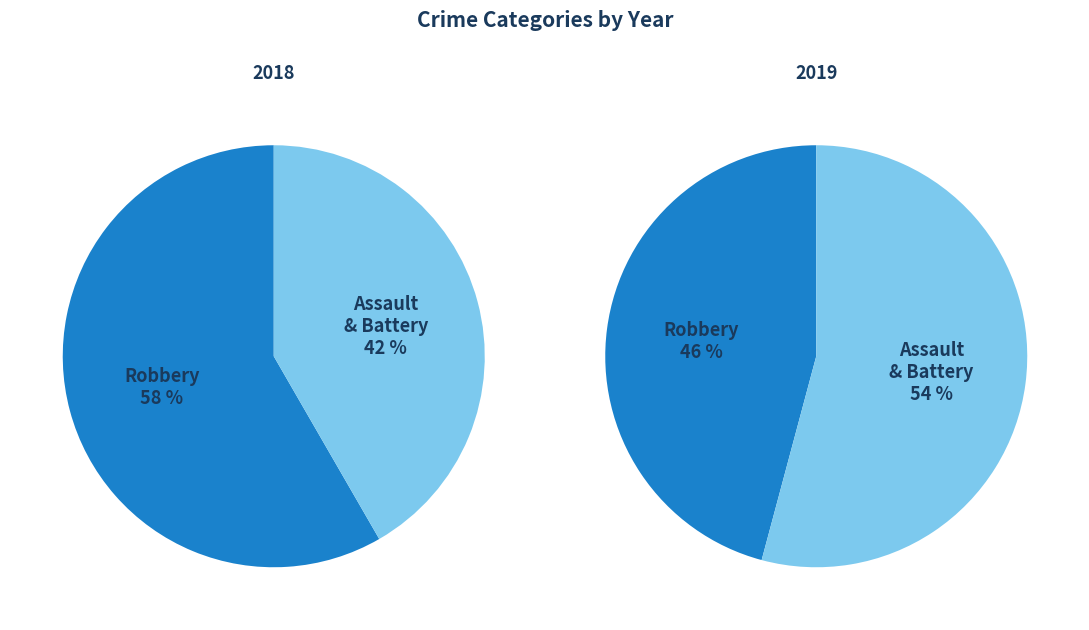

Is it true that Criminal Sexual Assault is 1% of the pie?

False